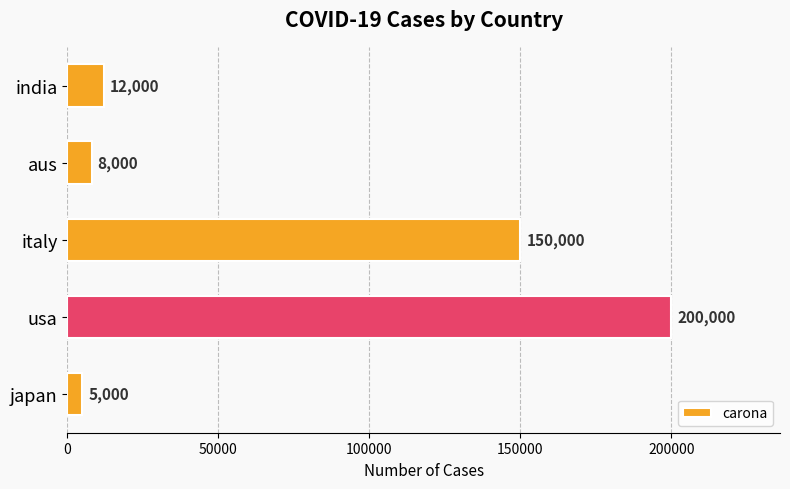

At which category does the chart reach its peak across all series?

usa